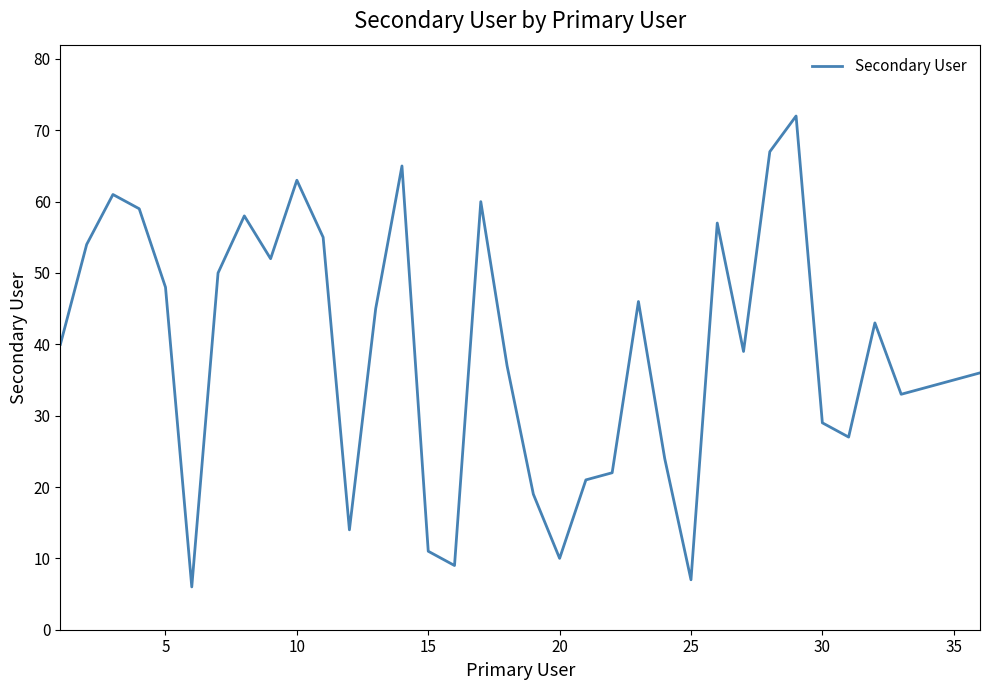

Reading left to right, extract all data points from this chart.

40	54	61	59	48	6	50	58	52	63	55	14	45	65	11	9	60	37	19	10	21	22	46	24	7	57	39	67	72	29	27	43	33	34	35	36